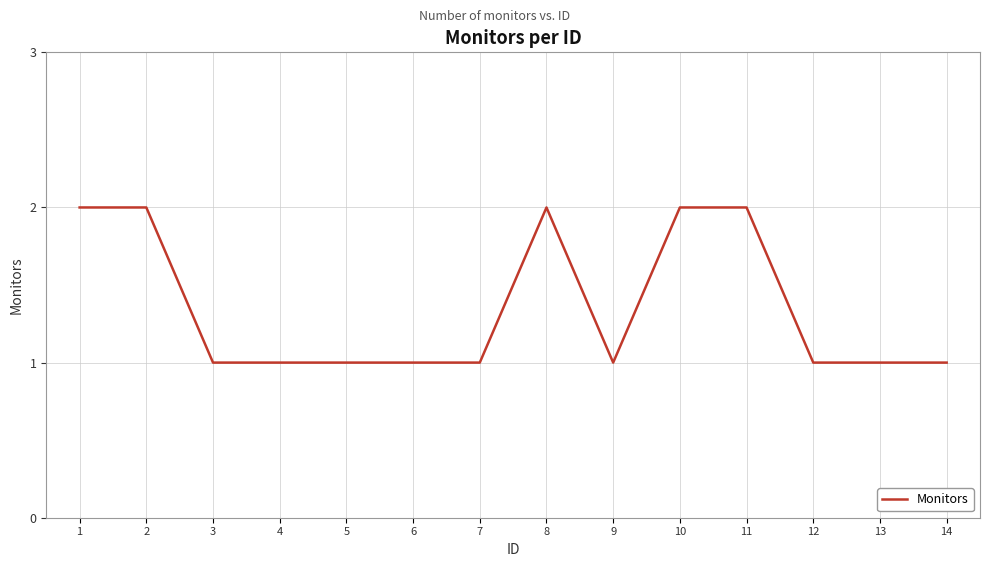

Approximately how many times larger is the value at 10 compared to 7?

2.0